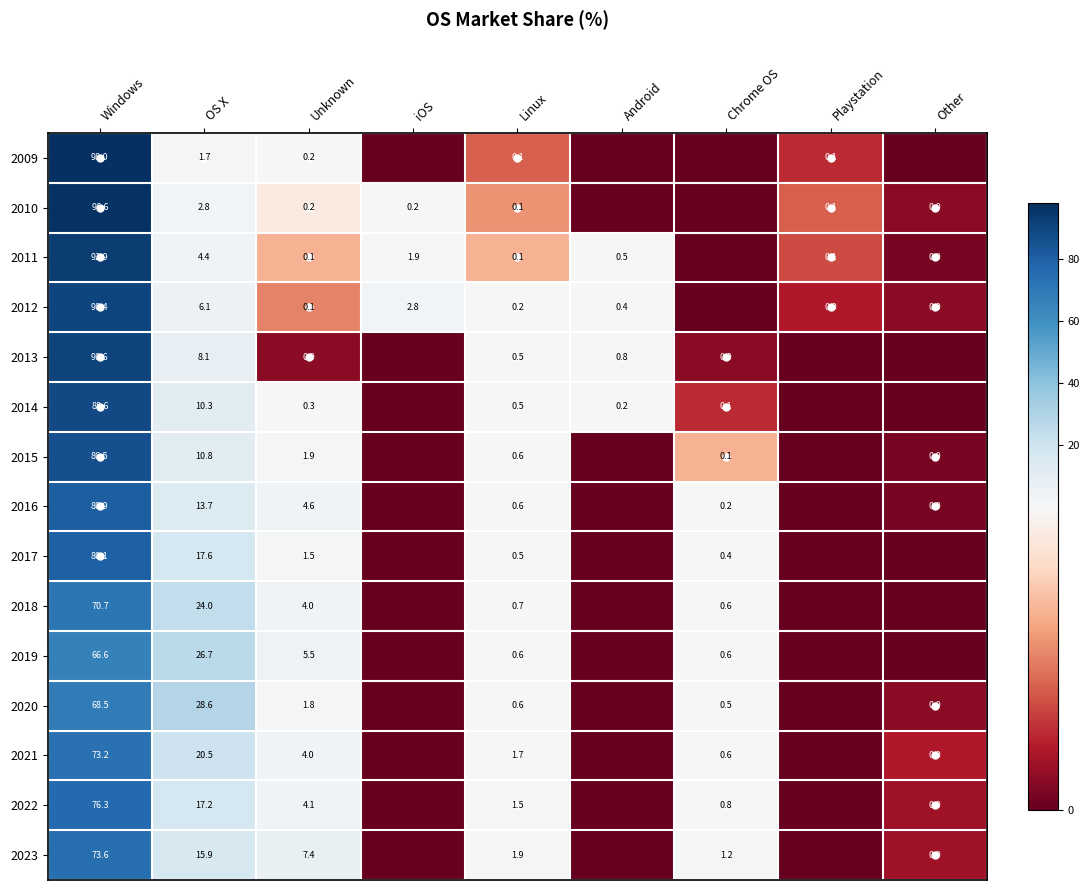

Which series changed the most between Unknown and Linux?

2023